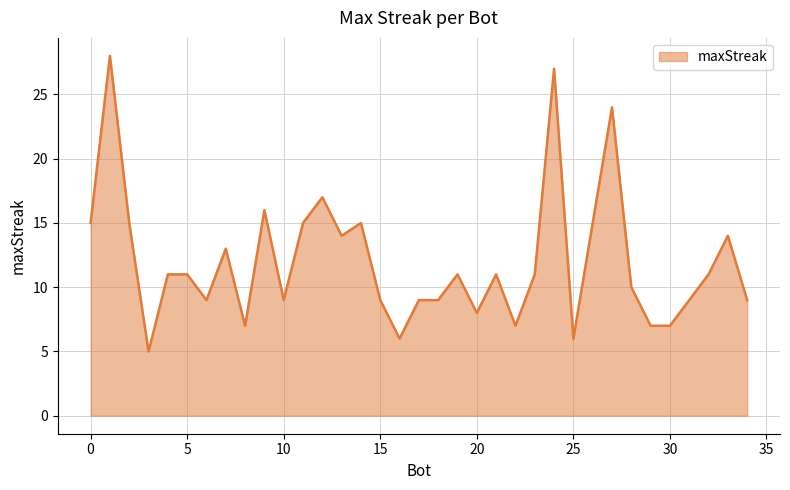

What is the maximum value shown in the chart?

28